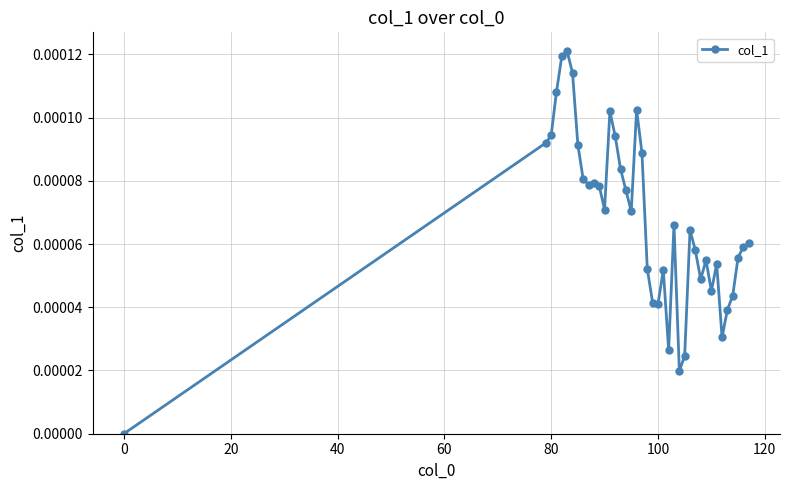

How many lines are shown in the chart?

1